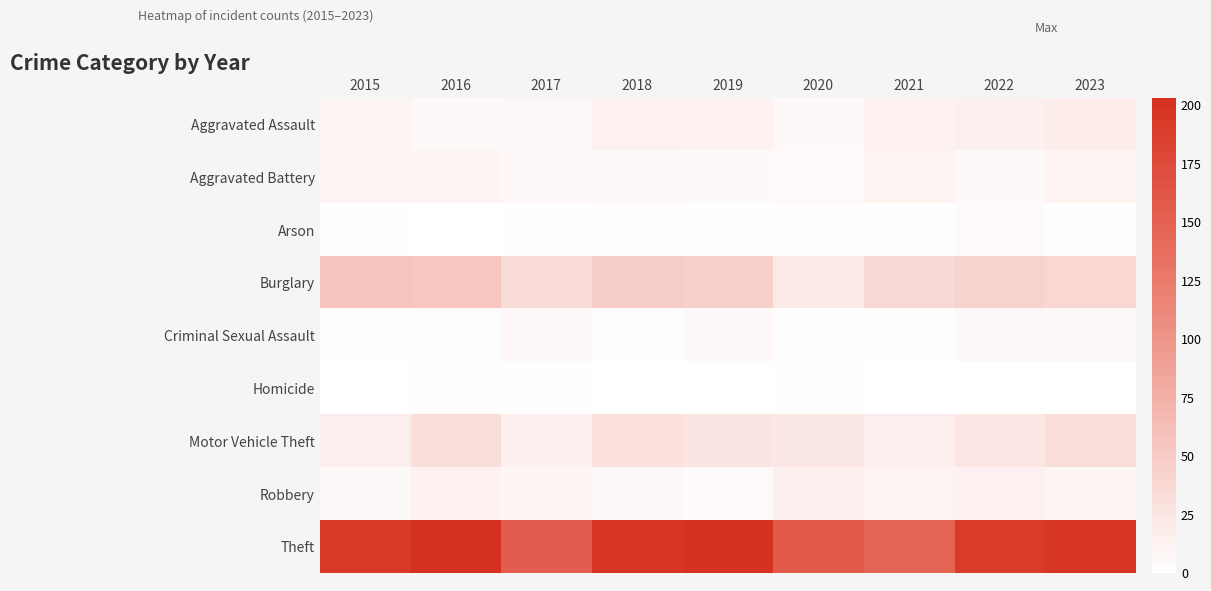

How many distinct data groups are displayed?

9